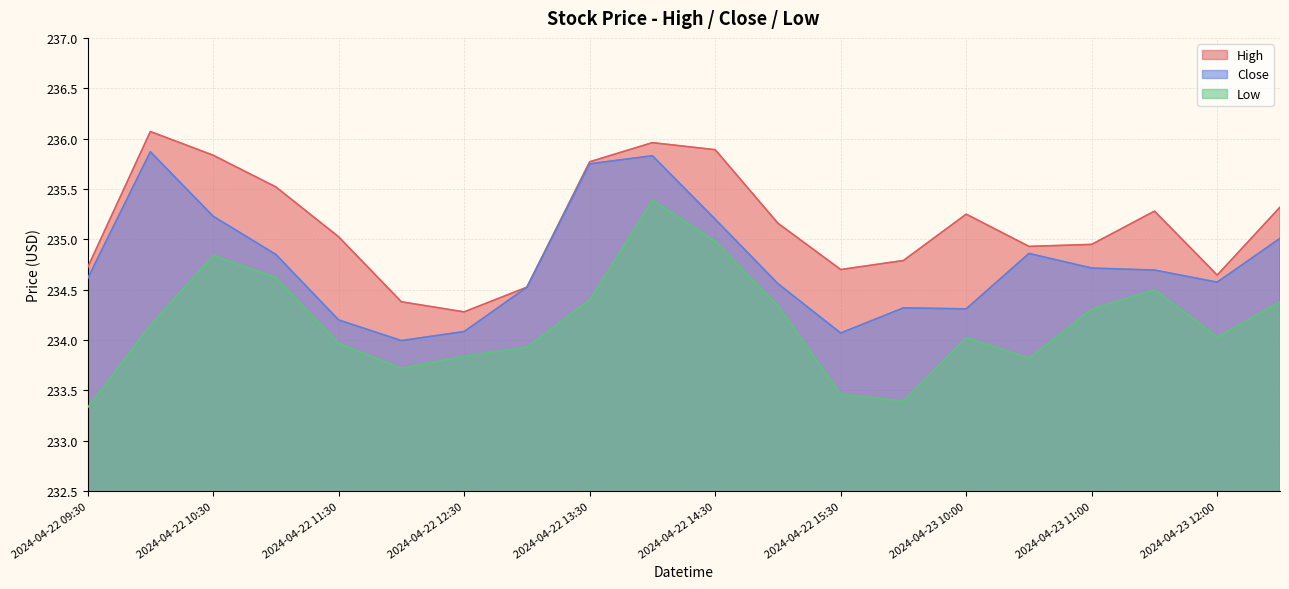

The Close series shows 402.4 at 2024-04-22 15:00. True or false?

False